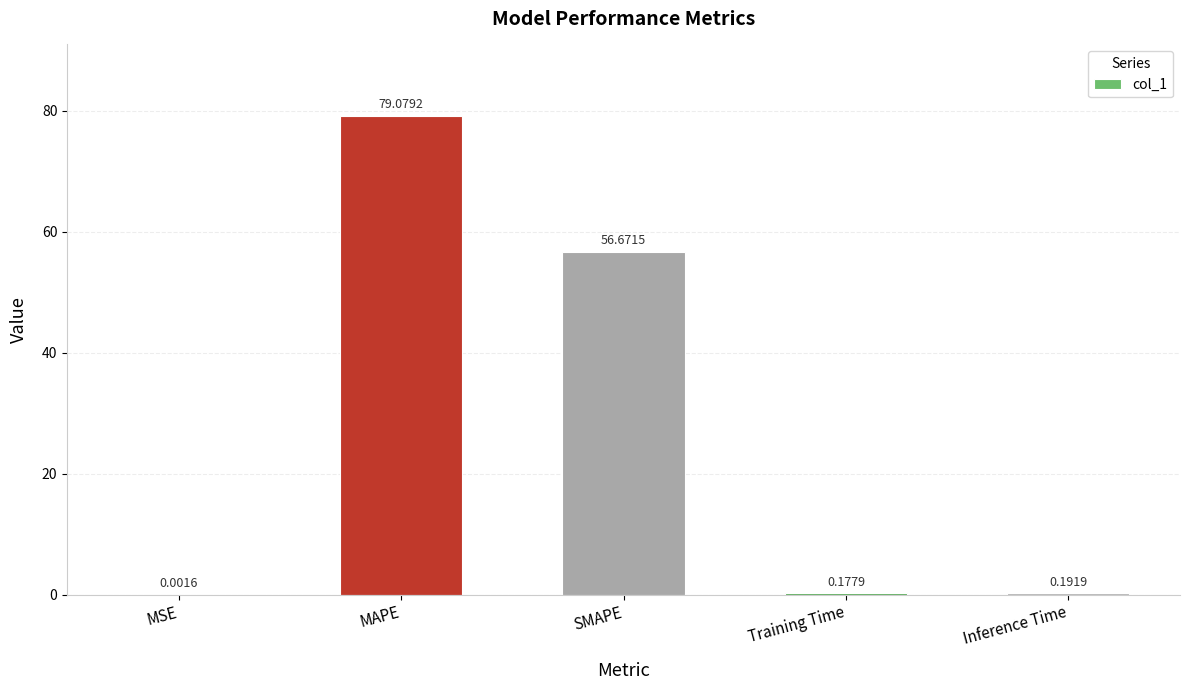

True or false: the data shows 79.1 at MAPE.

True